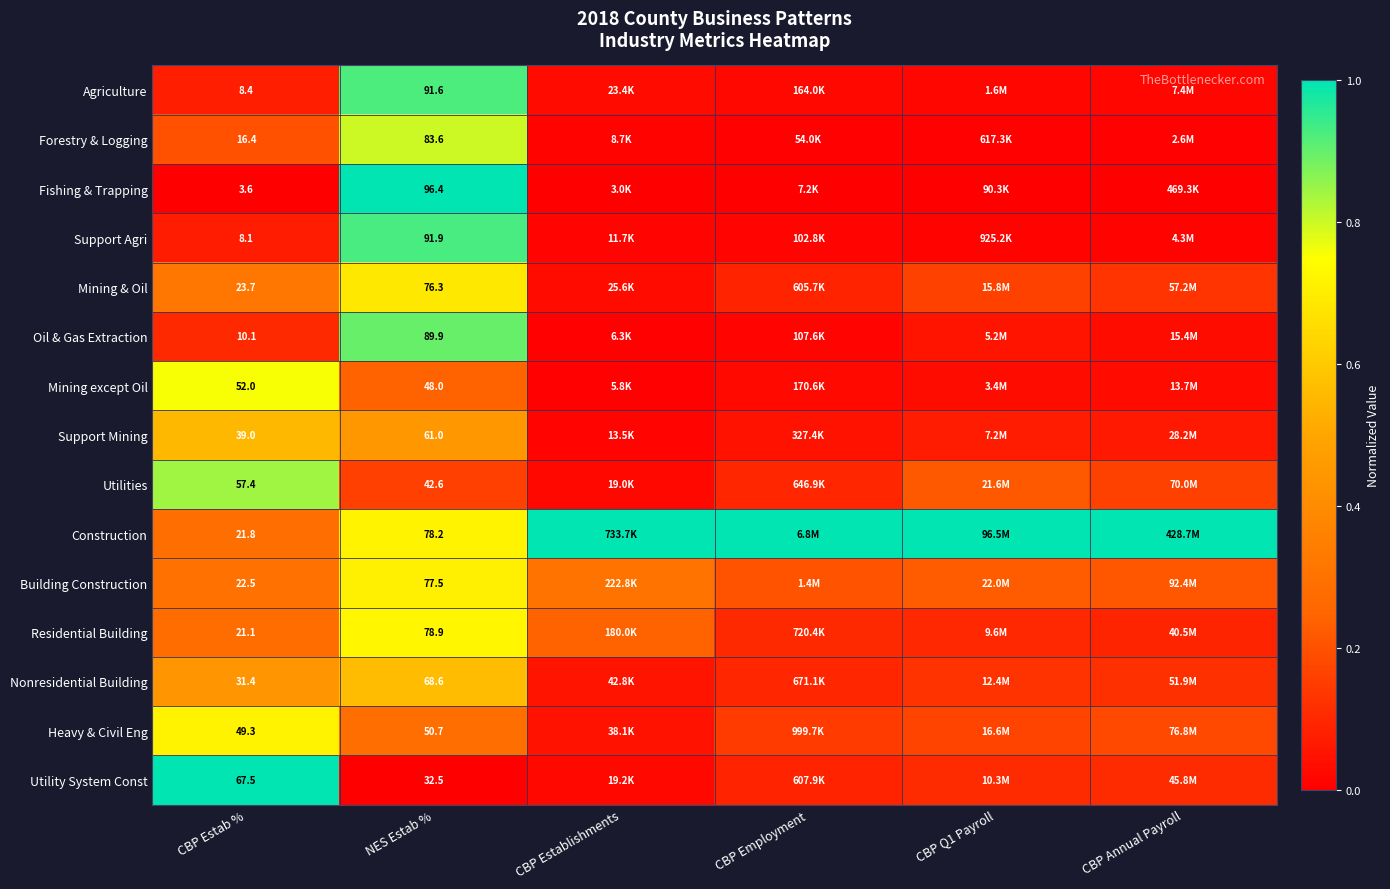

List the labels in order of Utilities value, largest first.

CBP Estab %, CBP Q1 Payroll, CBP Annual Payroll, NES Estab %, CBP Employment, CBP Establishments